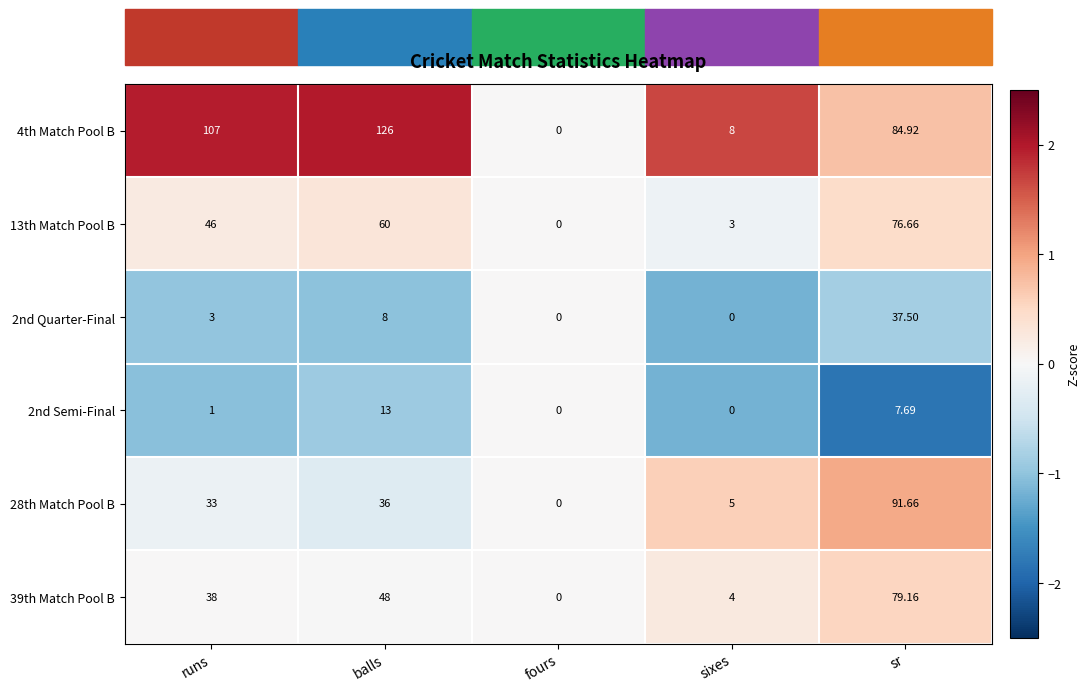

At which label is 2nd Semi-Final closest to 6?

sr